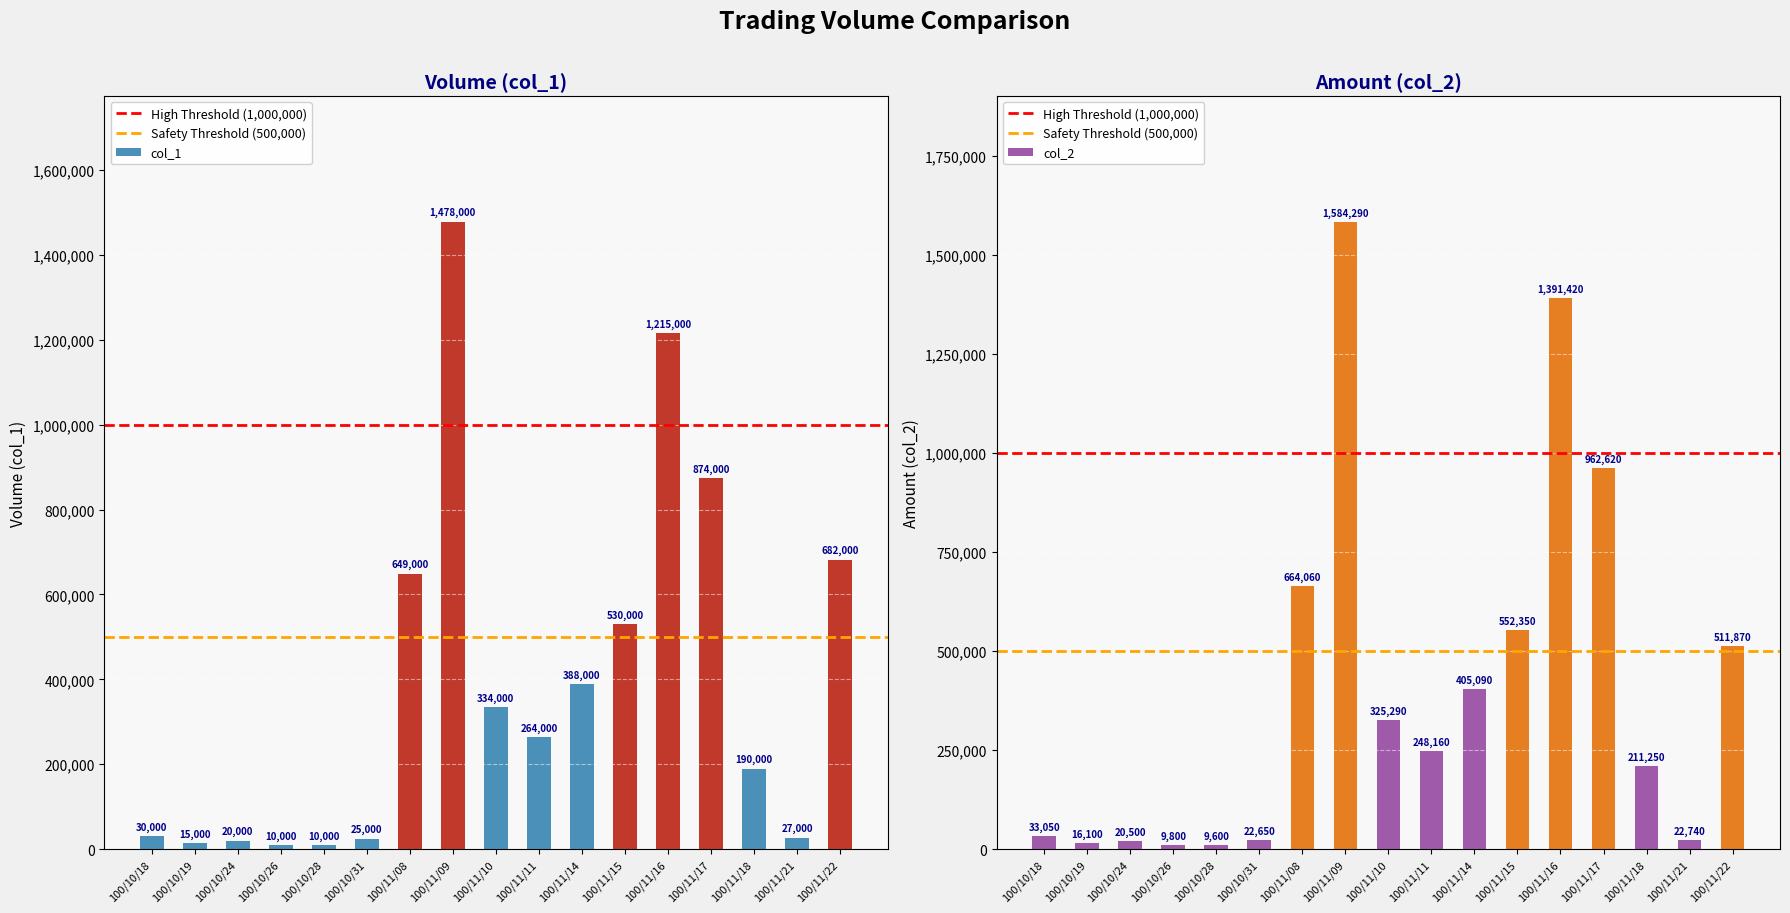

What position from the left is 100/11/10?

9